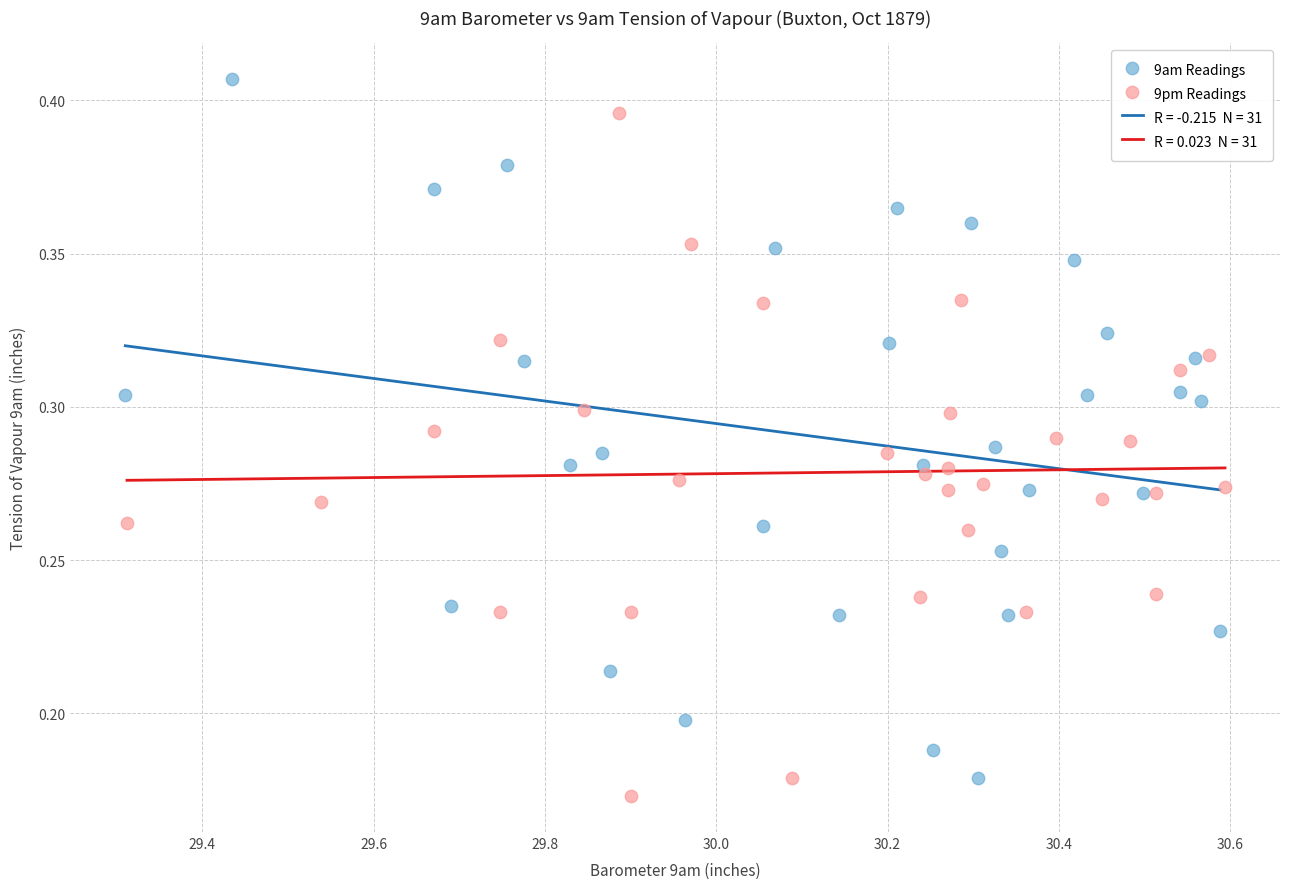

Which series contains the highest Y value?

9am Readings